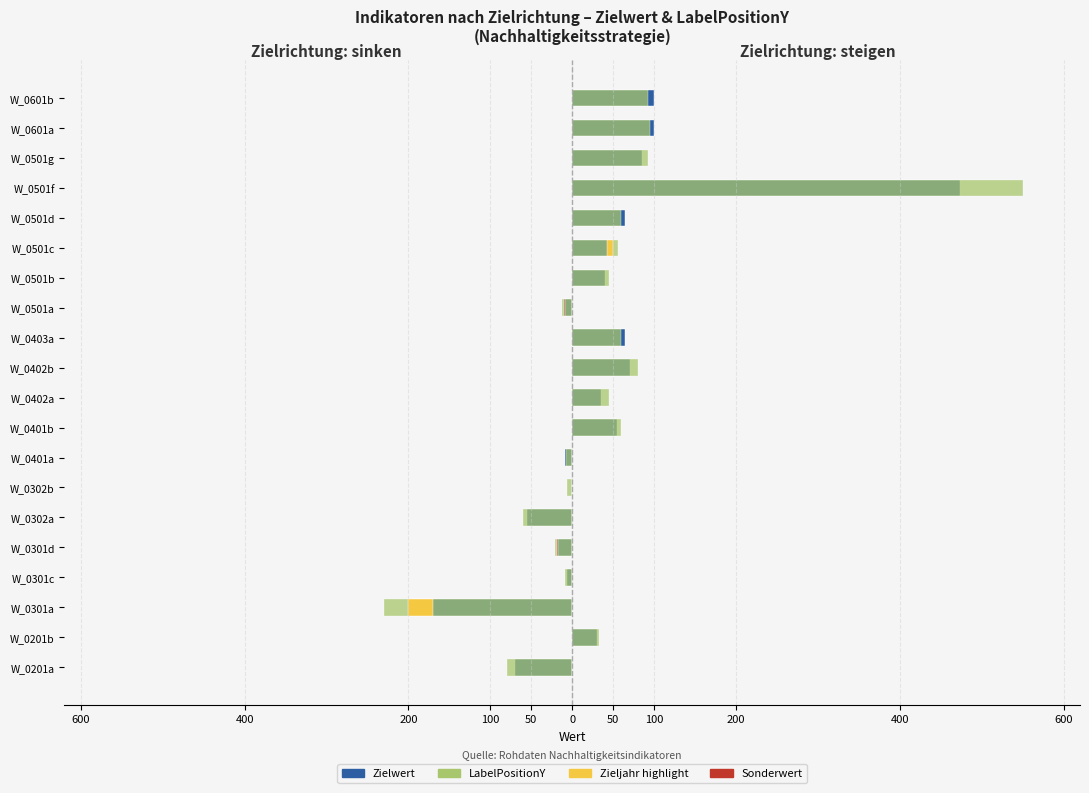

The value of LabelPositionY (sinken) at W_0401a is -12. True or false?

False